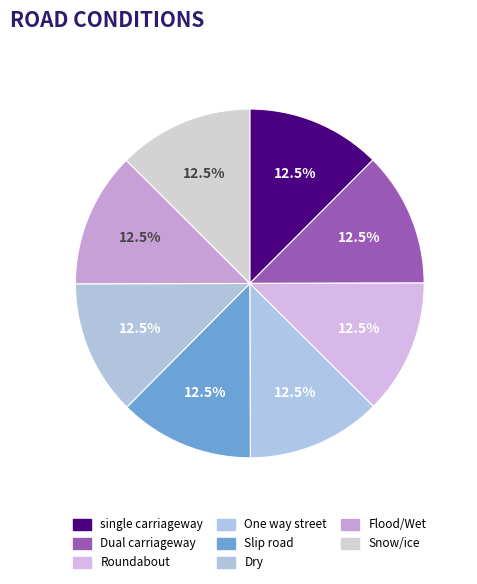

The single carriageway slice represents 22% of the pie. True or false?

False